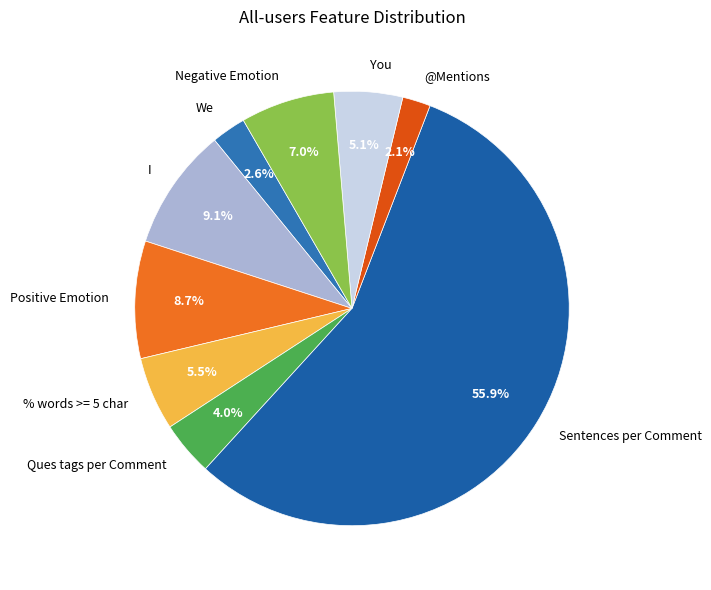

Combined, what portion of the pie is We and @Mentions?

4.7%